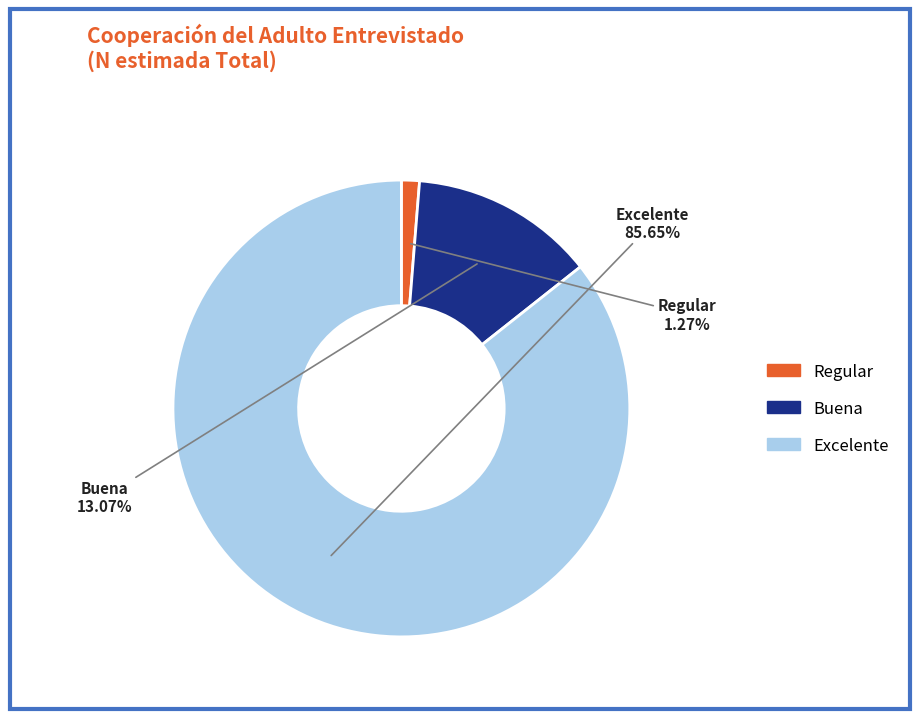

Which category has the biggest portion of the pie?

Excelente